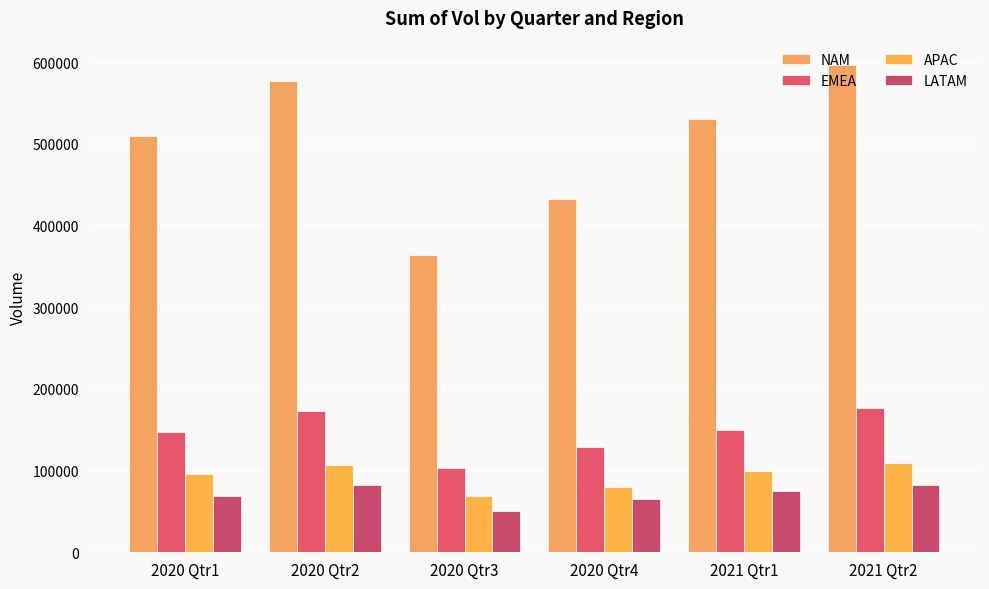

How many groups of bars are there?

6